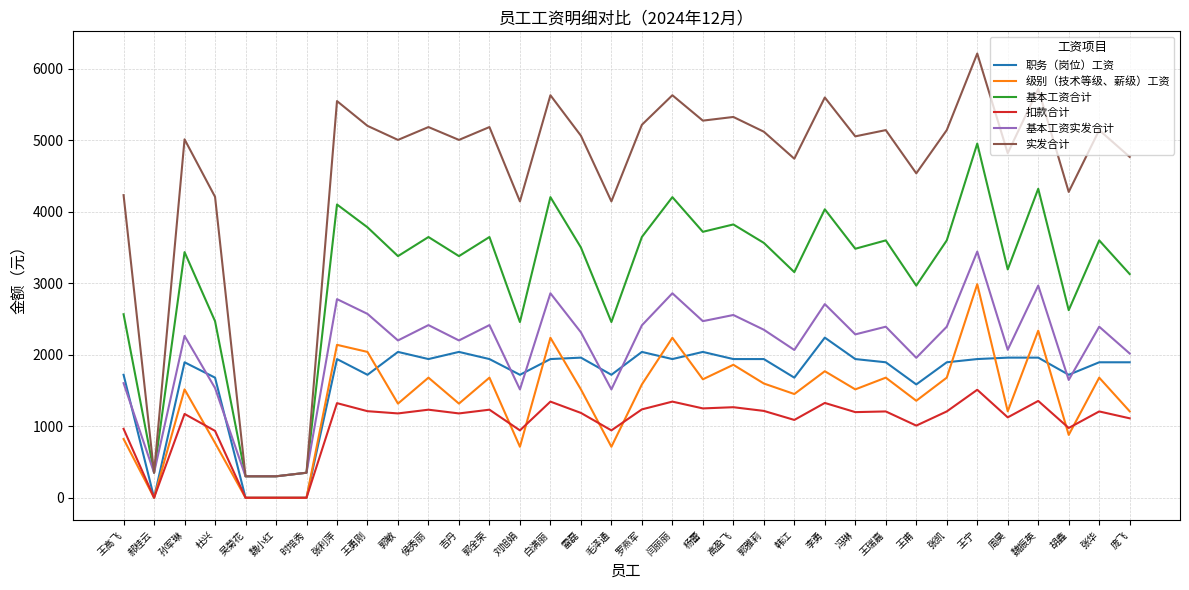

How many series are shown in this chart?

6